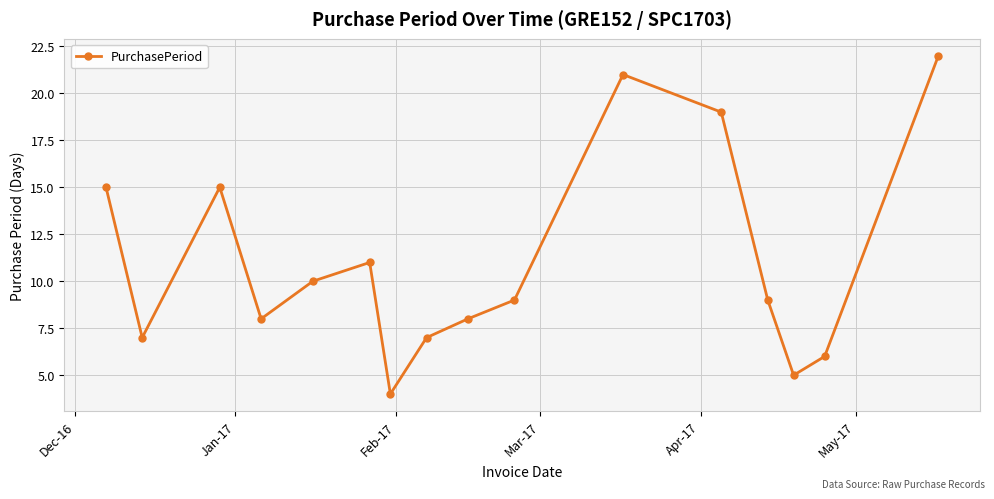

How many interior local peaks (higher than both neighbors) does the data have?

3